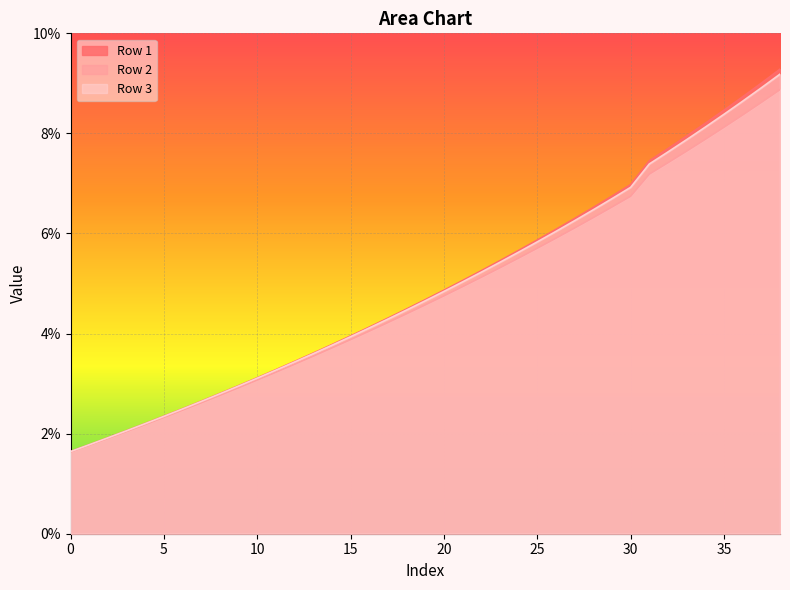

Count the Row 3 values in the range 0 to 1.

39